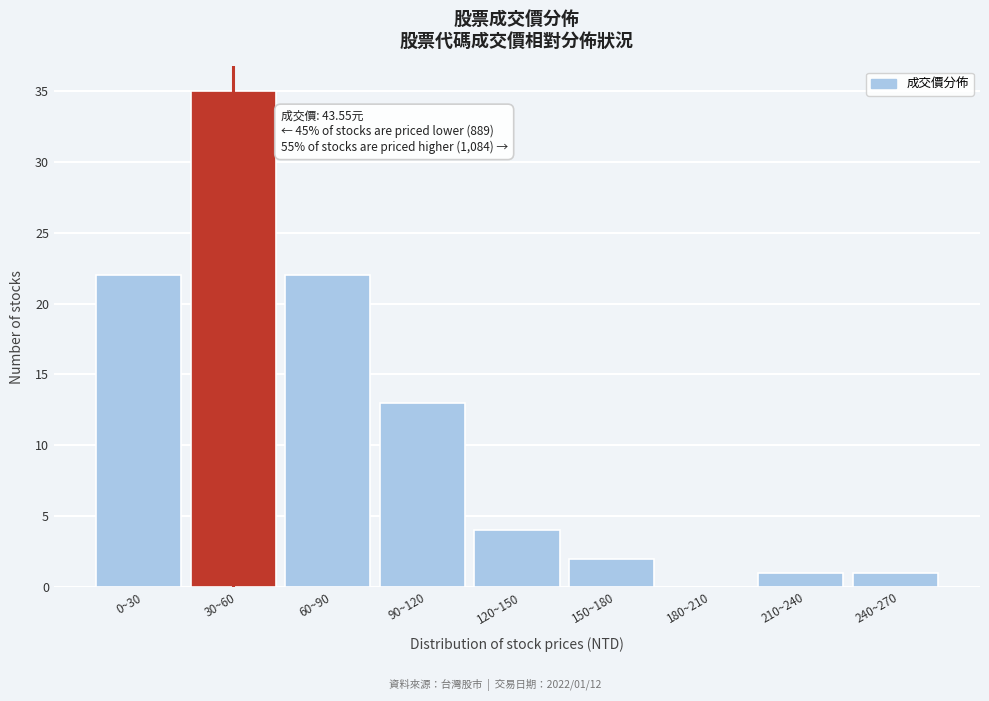

Reading left to right, extract all data points from this chart.

0~30=22	30~60=35	60~90=22	90~120=13	120~150=4	150~180=2	180~210=0	210~240=1	240~270=1